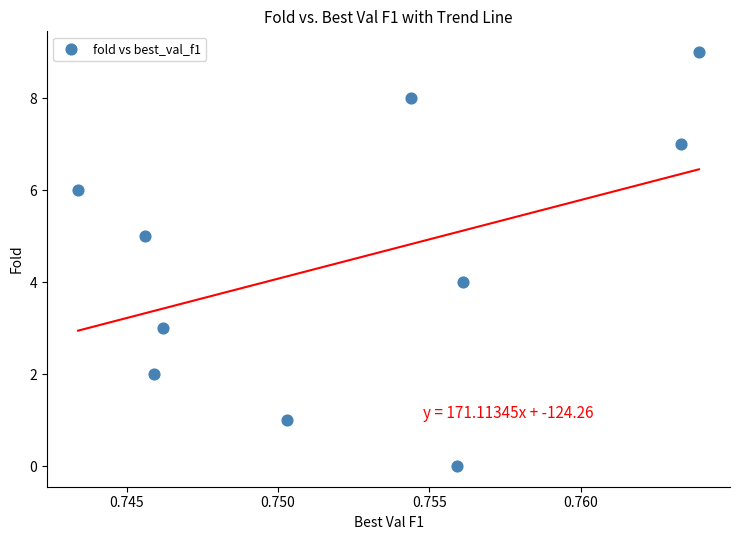

What is the range of Y values (max minus min)?

9